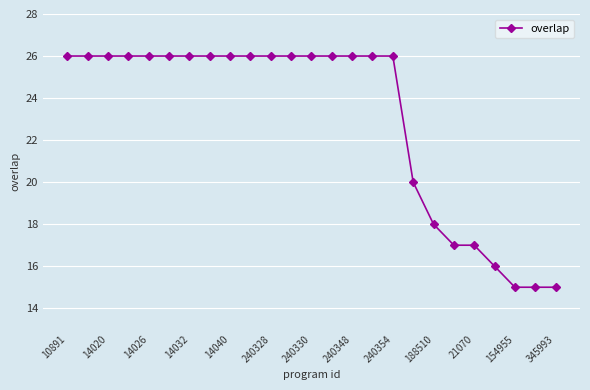

Reading right to left, transcribe all the data shown in this chart.

15	15	15	16	17	17	18	20	26	26	26	26	26	26	26	26	26	26	26	26	26	26	26	26	26